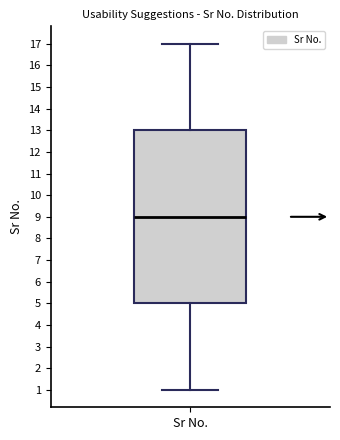

Read this box plot against the y-axis: the position of the median line, the range covered by the box, and the ends of both whiskers. The values are not printed on the chart, so give them approximately, as read against the axis.

median 9, box 5 to 13, whiskers 1 to 17